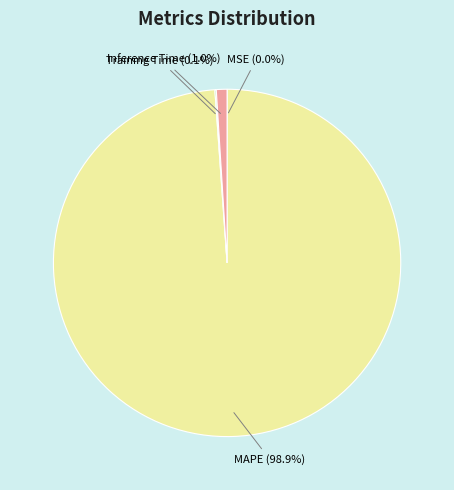

To the nearest percent, what is the average slice percentage?

25%